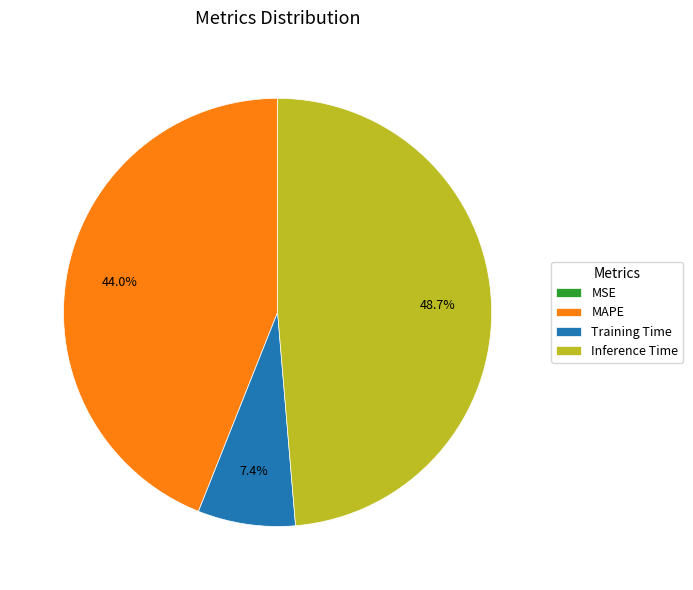

What is the largest slice in the pie chart?

Inference Time